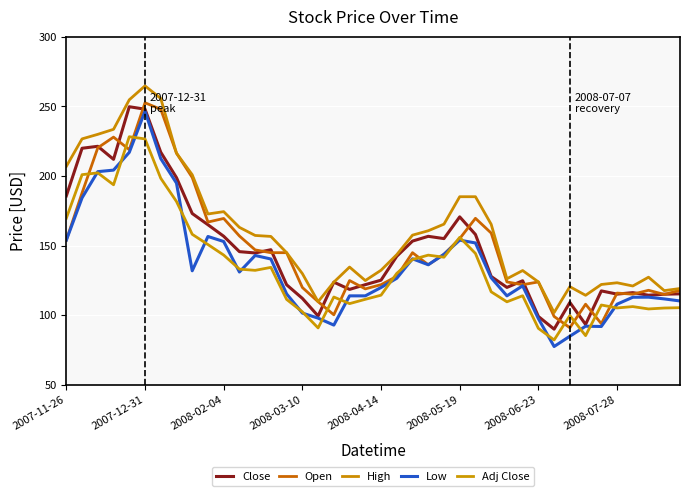

Reading right to left, transcribe all the data shown in this chart.

Close: 115.5	115.2	114.5	116.3	115.2	117.6	93.5	109.3	90.1	99.2	124.8	120.1	127.9	158.1	170.7	155.1	156.8	153.3	142.4	125.3	122.0	118.6	123.8	99.5	112.2	122.0	147.1	144.8	145.8	156.8	165.1	173.1	198.9	217.2	248.1	249.8	212.0	221.4	220.0	185.8
Open: 118.0	115.0	118.0	115.2	116.0	94.0	108.0	91.1	99.2	124.0	122.0	124.0	159.1	169.7	155.1	143.8	136.3	145.0	128.0	122.0	119.0	125.0	100.4	109.8	120.0	145.0	145.0	147.0	157.0	169.6	167.0	199.0	216.5	248.0	252.7	219.0	228.0	220.3	187.9	154.0
High: 119.3	117.8	127.4	121.1	123.4	122.2	114.4	120.6	102.0	124.0	132.2	126.3	165.4	185.2	185.2	165.5	160.8	157.6	143.6	132.4	125.0	134.7	123.8	109.8	130.0	145.0	156.7	157.4	163.2	174.5	172.8	201.0	216.5	255.8	264.8	254.8	233.6	230.0	226.7	207.0
Low: 110.3	111.8	113.0	113.0	108.0	92.0	92.2	85.0	77.6	97.7	121.2	114.0	127.0	152.0	154.0	143.8	136.3	140.6	126.6	120.0	114.0	114.0	93.0	98.0	101.6	115.4	140.5	143.0	131.1	153.0	156.6	132.0	195.0	212.6	246.6	217.1	204.3	203.2	184.4	154.0
Adj Close: 105.5	105.3	104.6	106.3	105.3	107.4	85.4	99.9	82.3	90.7	114.1	109.7	116.9	144.5	156.0	141.8	143.2	140.1	130.2	114.5	111.5	108.4	113.2	91.0	102.5	111.4	134.4	132.3	133.2	143.3	150.8	158.2	181.8	198.5	226.7	228.3	193.8	202.3	201.0	169.8